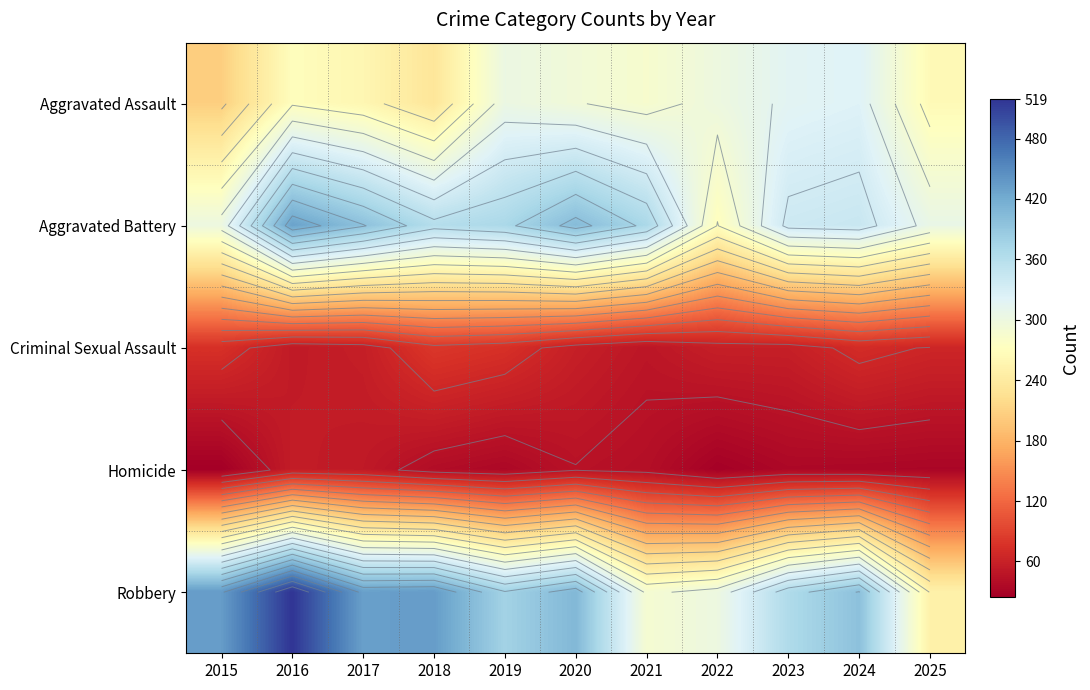

Which series has the largest range (max minus min)?

Robbery